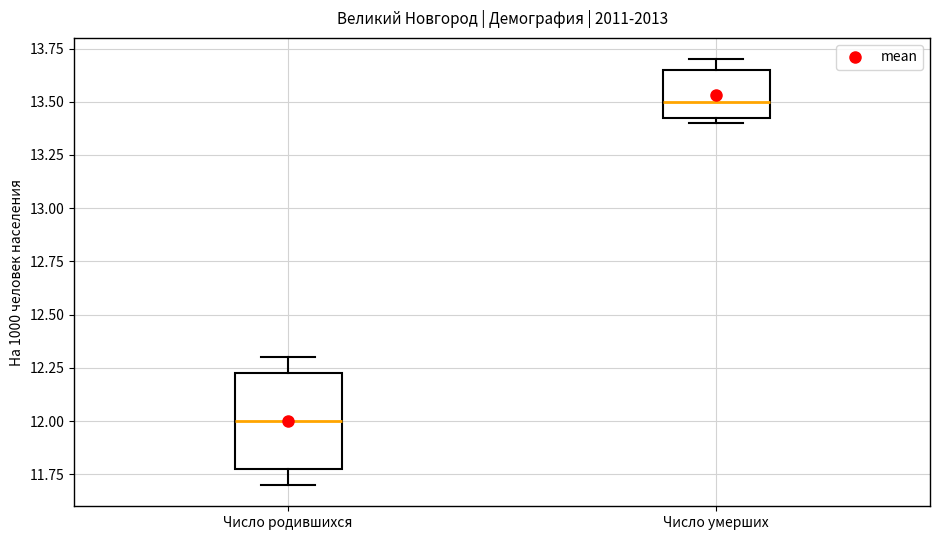

Reading left to right, read every box against the y-axis: the position of its median line, the range the box covers, and the ends of its whiskers. The values are not printed on the chart, so give them approximately, as read against the axis.

Число родившихся: median 12.00, box 11.80 to 12.25, whiskers 11.70 to 12.30
Число умерших: median 13.50, box 13.45 to 13.65, whiskers 13.40 to 13.70